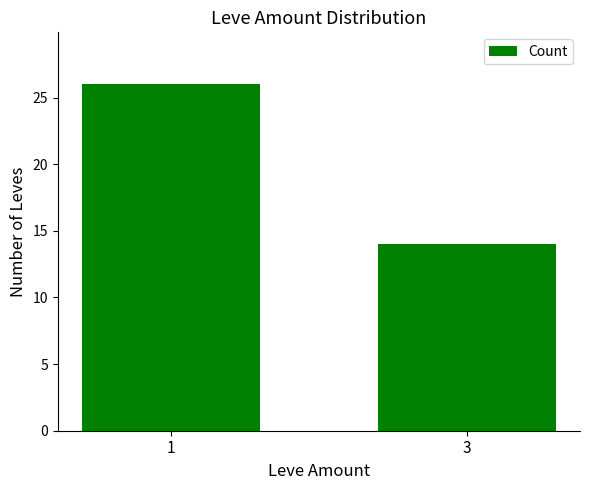

What is the greatest value displayed?

26